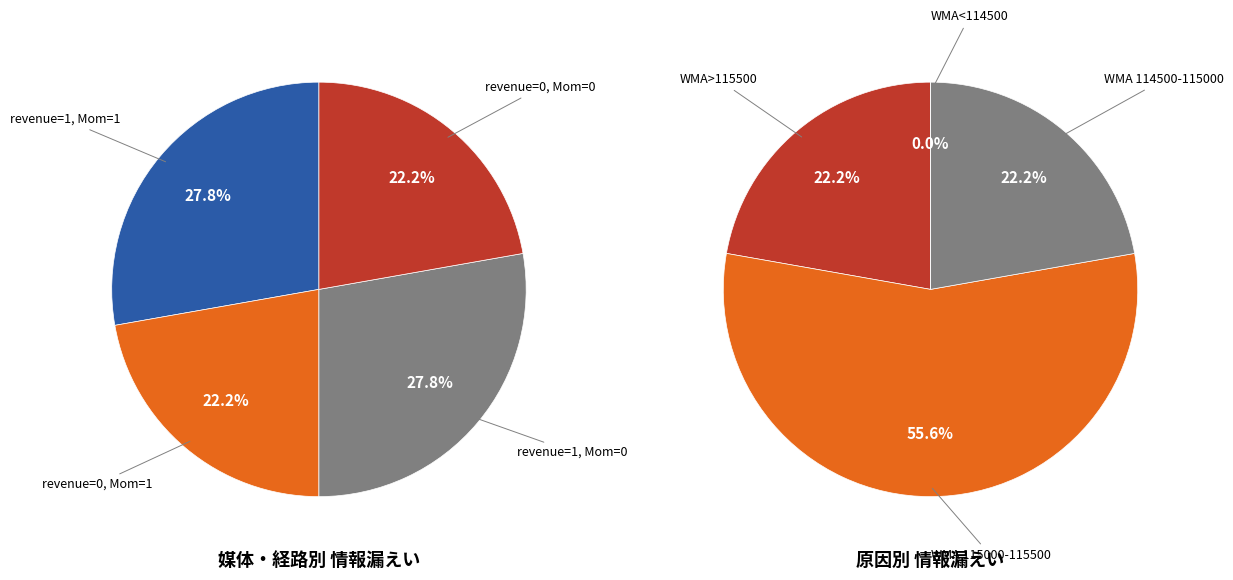

Approximately how many times larger is the value at 0 compared to 0?

1.0